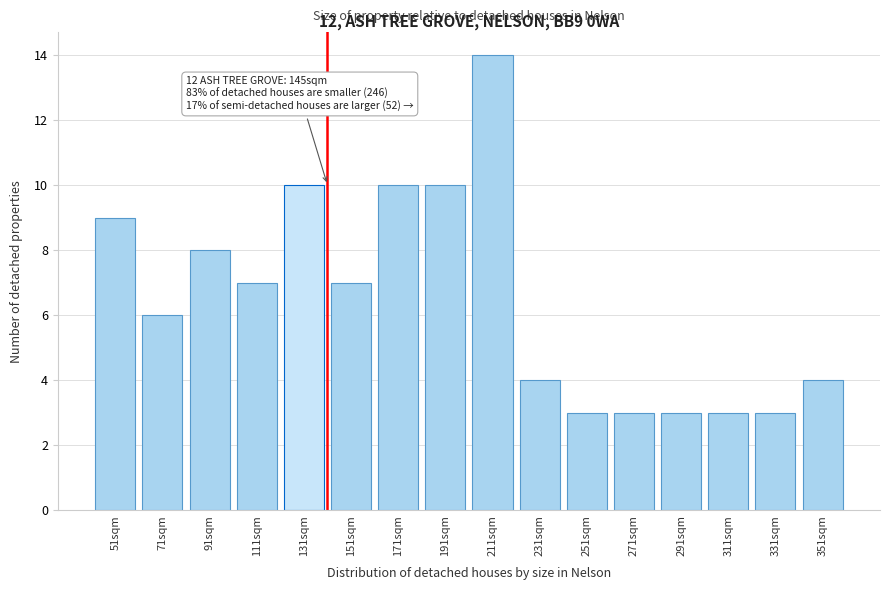

Reading left to right, transcribe all the data shown in this chart.

51sqm=9	71sqm=6	91sqm=8	111sqm=7	131sqm=10	151sqm=7	171sqm=10	191sqm=10	211sqm=14	231sqm=4	251sqm=3	271sqm=3	291sqm=3	311sqm=3	331sqm=3	351sqm=4